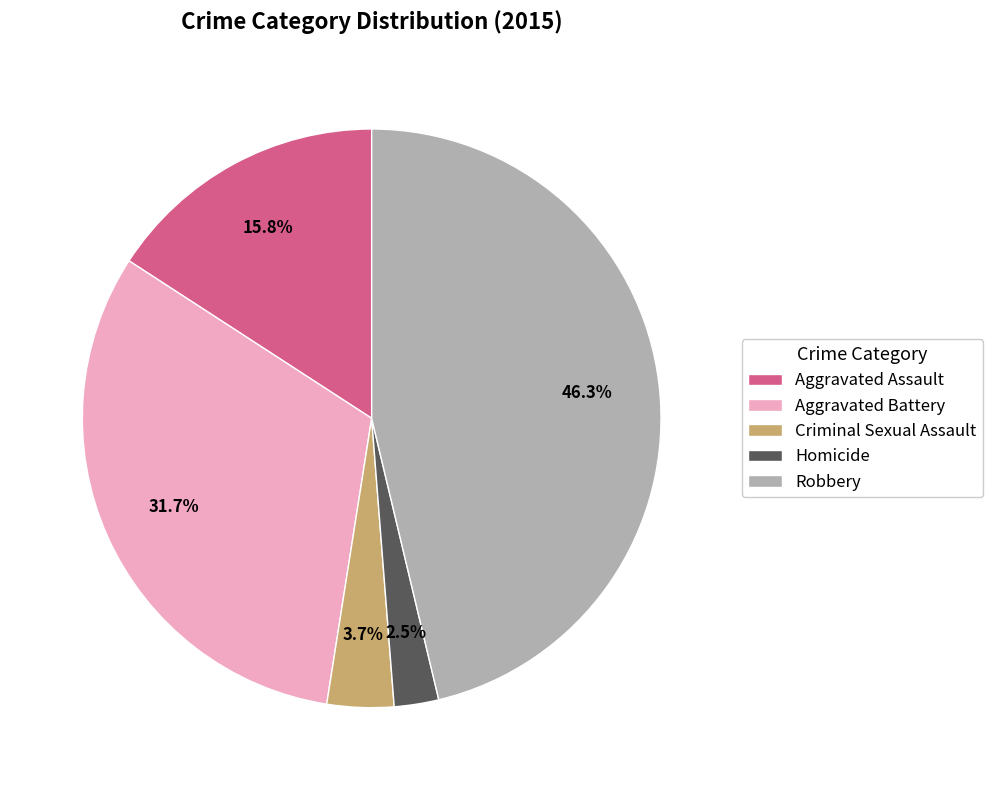

What percentage is the Aggravated Assault slice, to the nearest percent?

16%